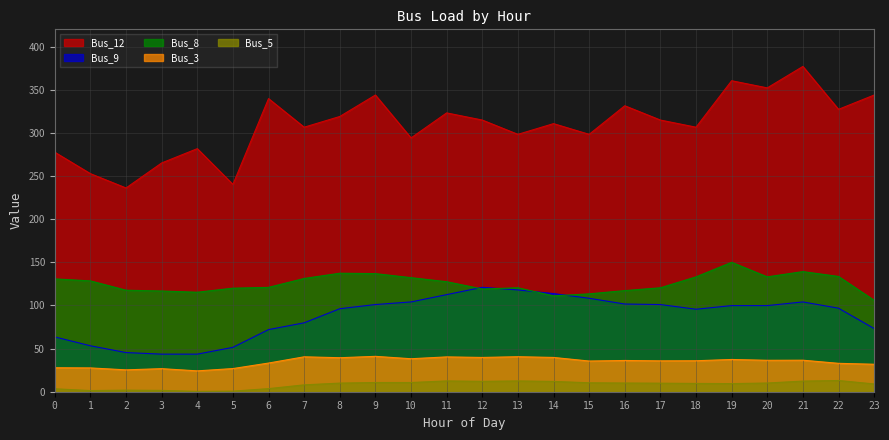

Where is the first local maximum for Bus_8?

8